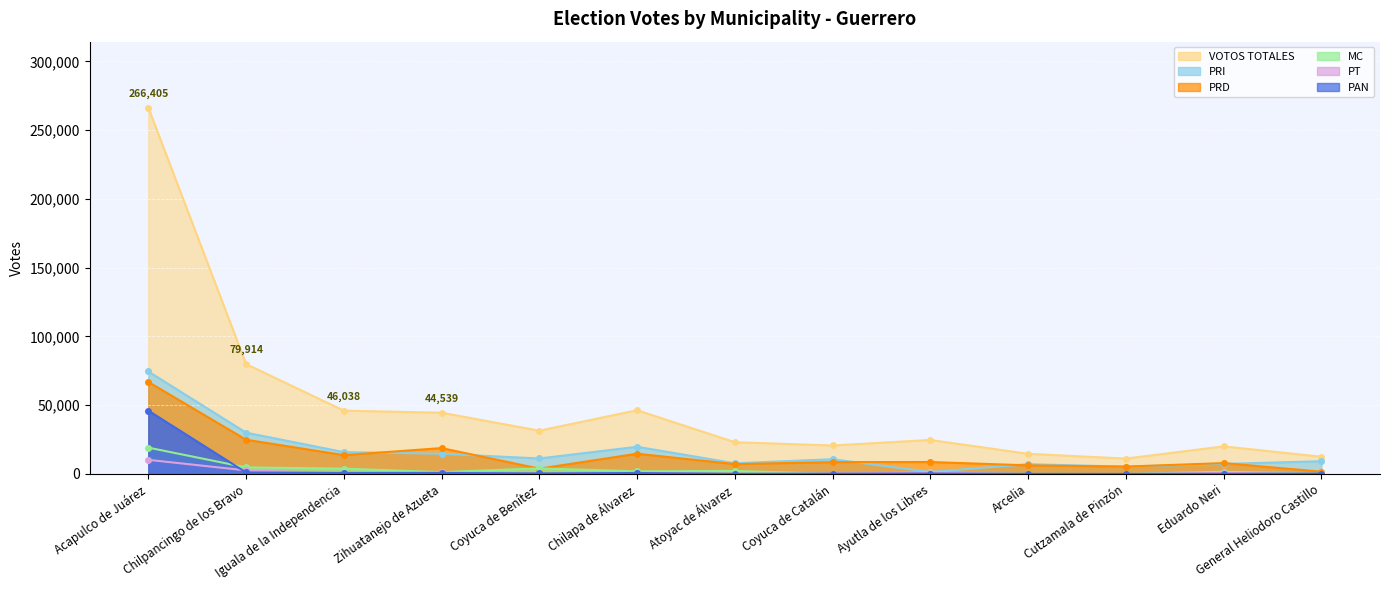

Which has a higher value, Arcelia or Atoyac de Álvarez?

Atoyac de Álvarez